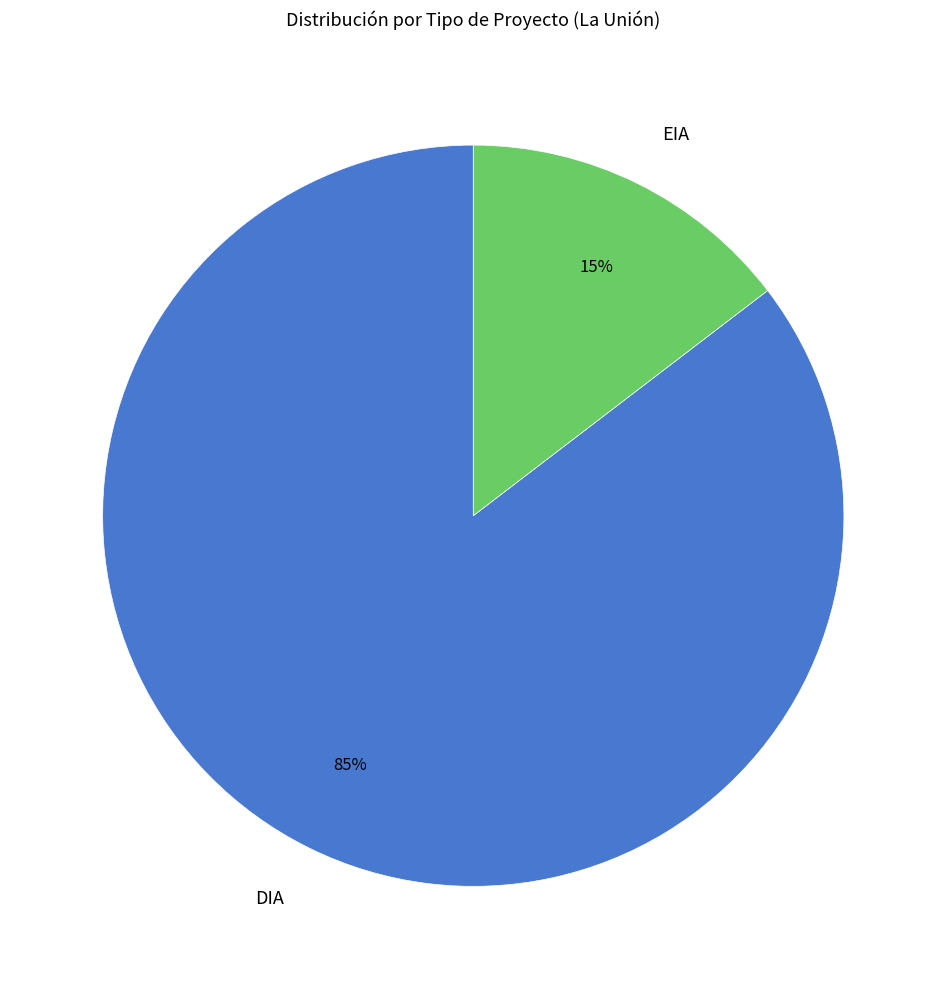

To the nearest percent, what is the combined percentage of EIA and DIA?

100%